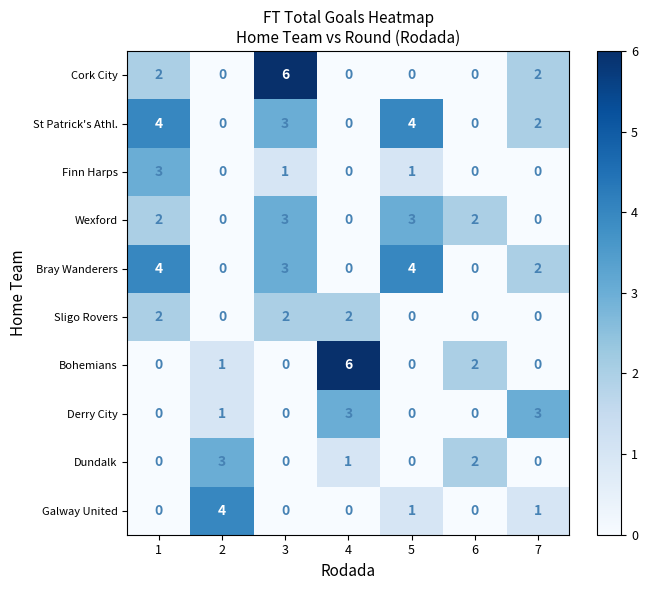

What is the spread (max minus min) of values at 5?

4